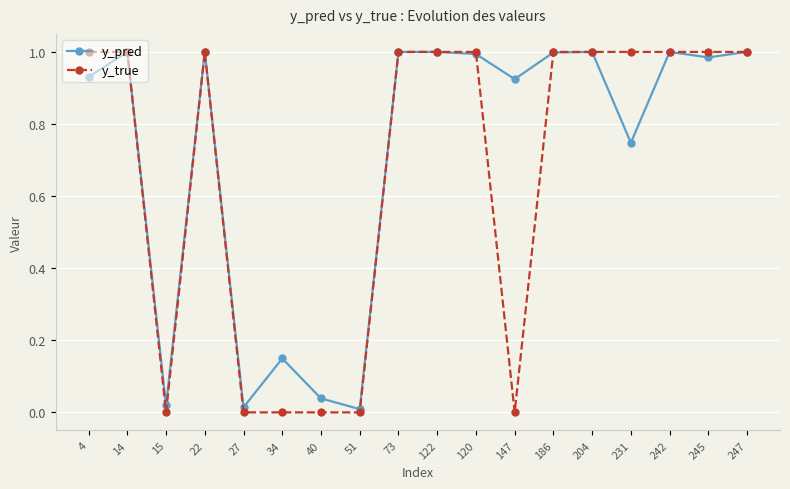

Which series has the largest range (max minus min)?

y_true